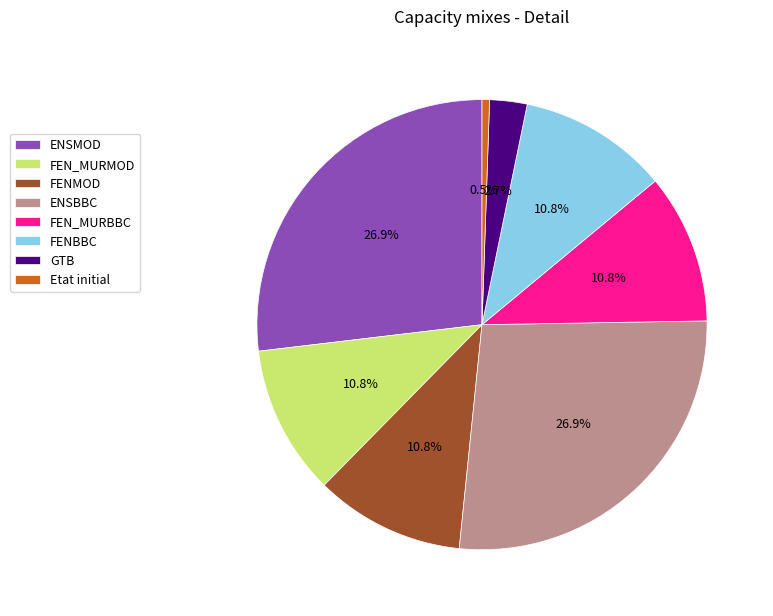

True or false: FEN_MURBBC accounts for 11% of the total.

True